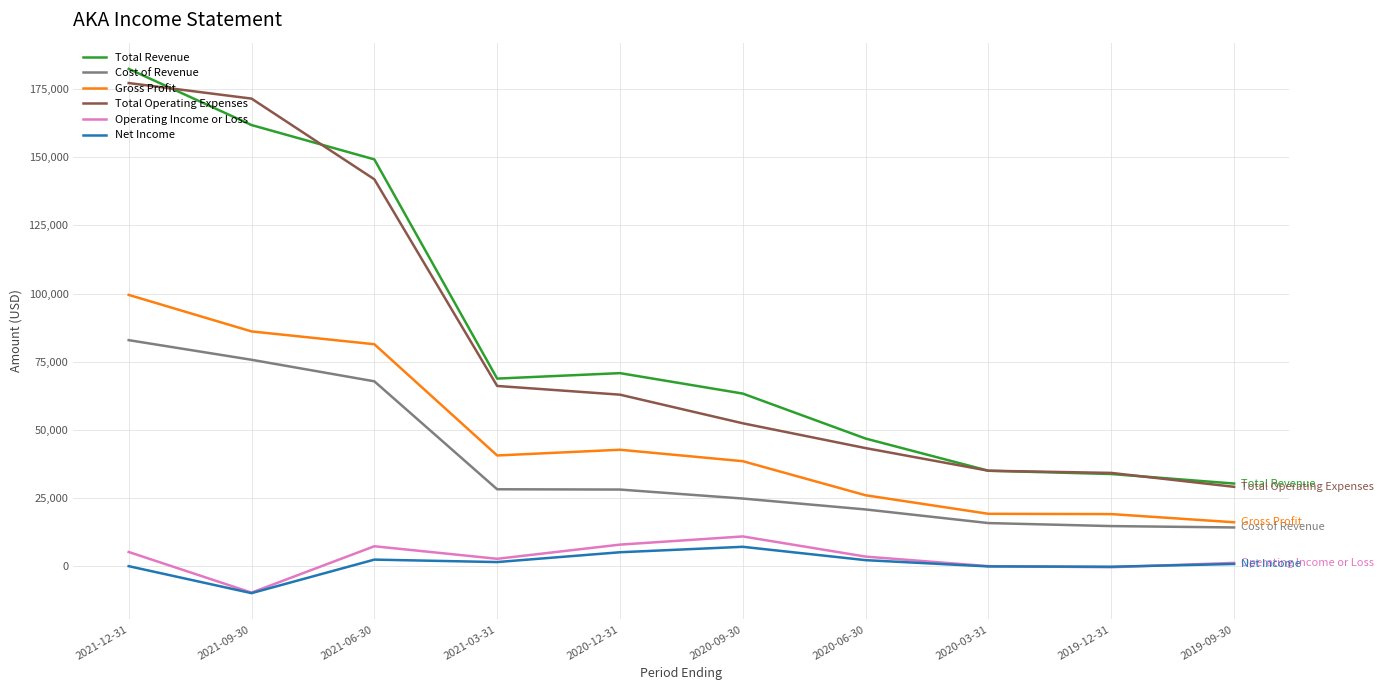

Which series has the widest spread of values?

Total Revenue